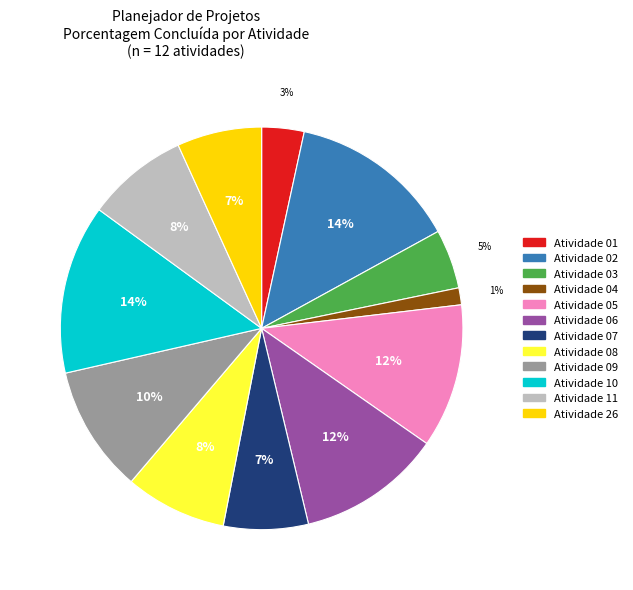

Is the sum of Atividade 08 and Atividade 07 greater than half?

No